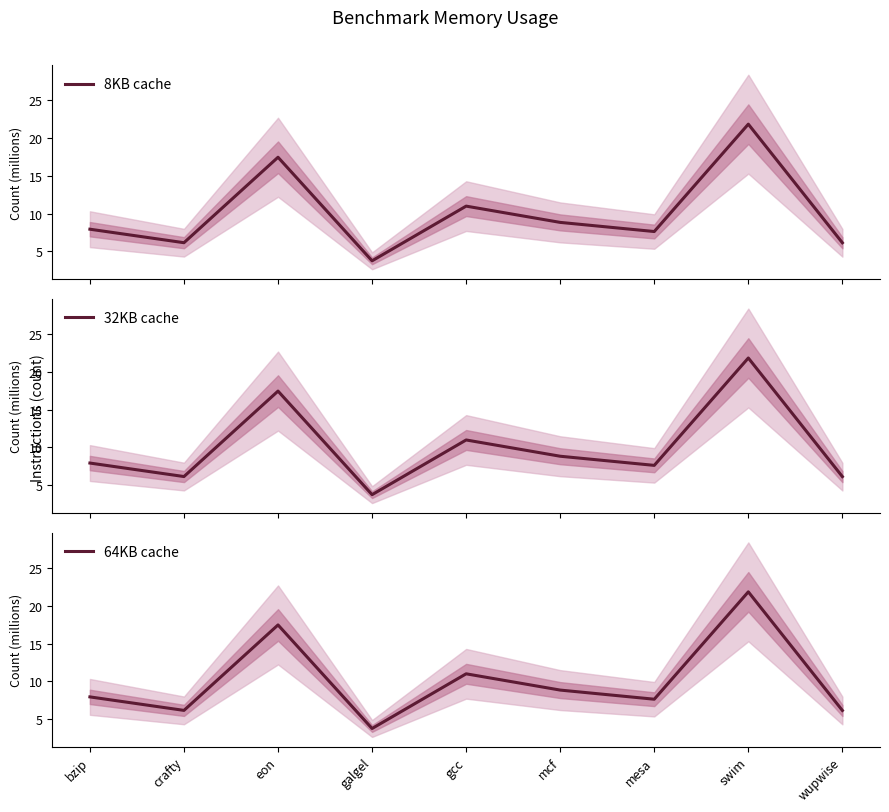

What value does the 8KB cache series have at gcc?

11.0